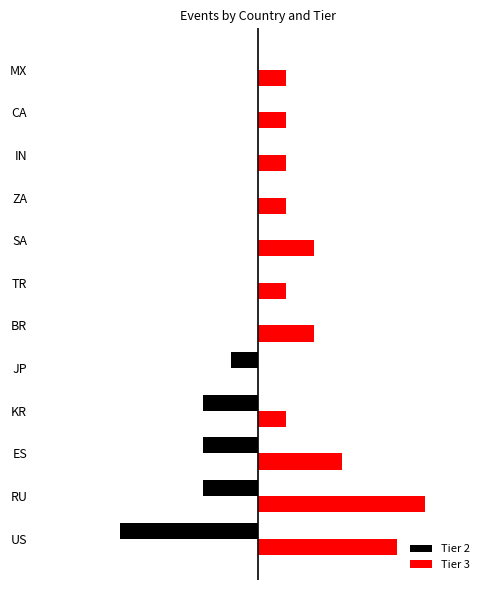

What are all the series names shown in the legend?

Tier 2, Tier 3